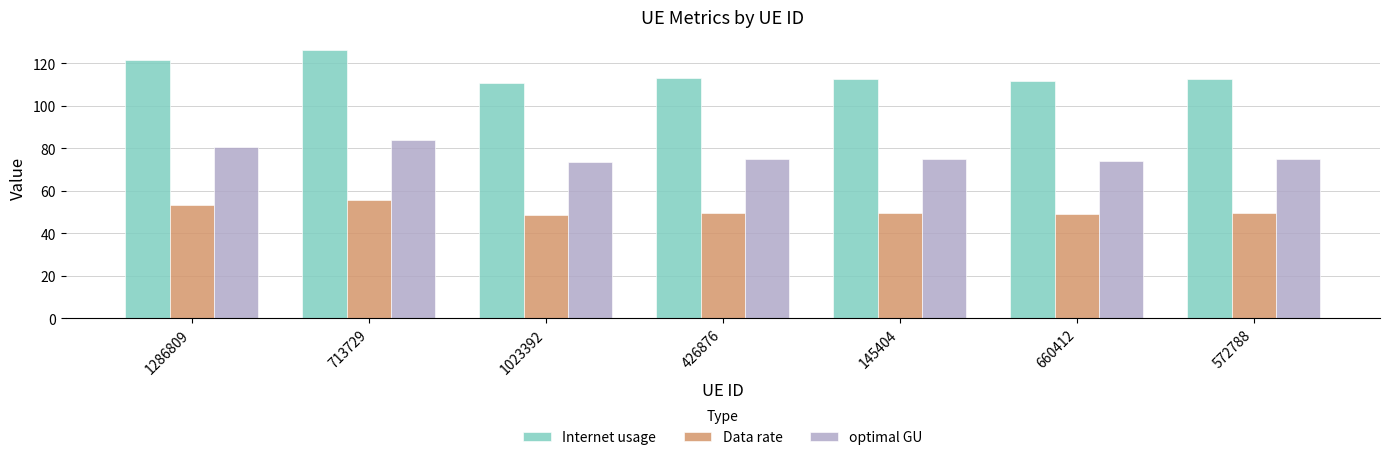

What is the value of the Data rate bar at the 6th from the left?

49.2